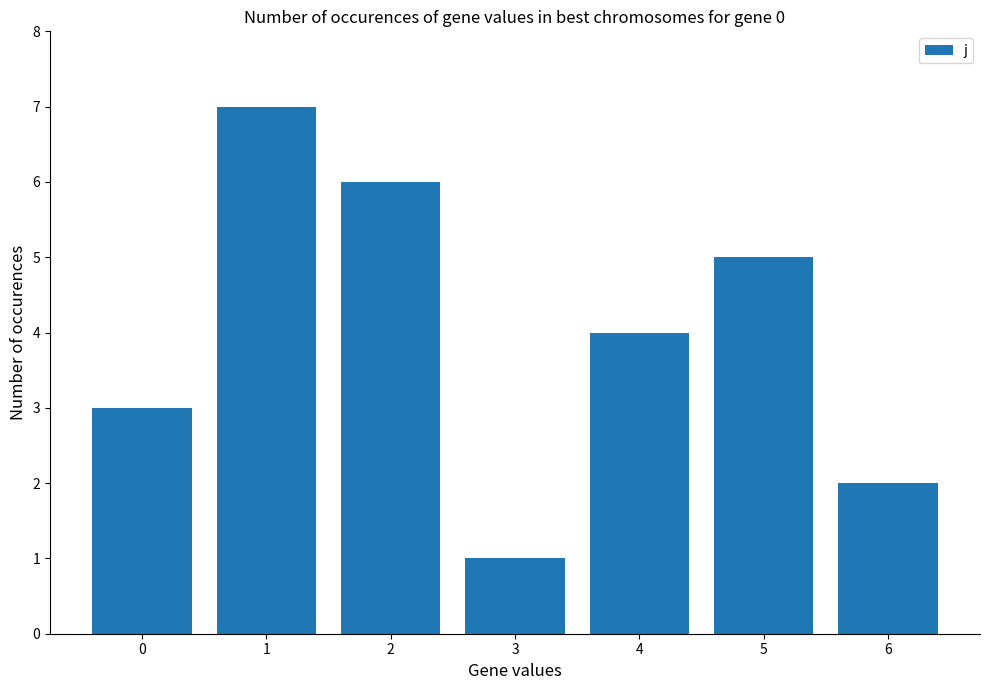

True or false: the data shows 5 at 0.

False